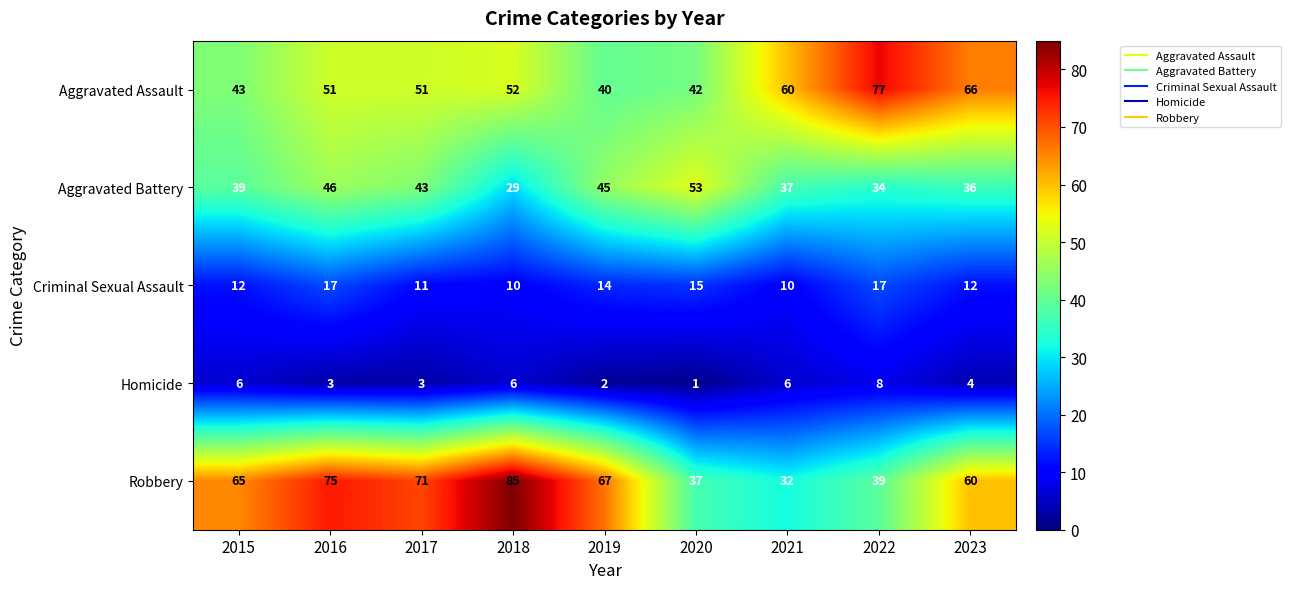

What is the sum of the Aggravated Assault values at 2019 and 2017?

91